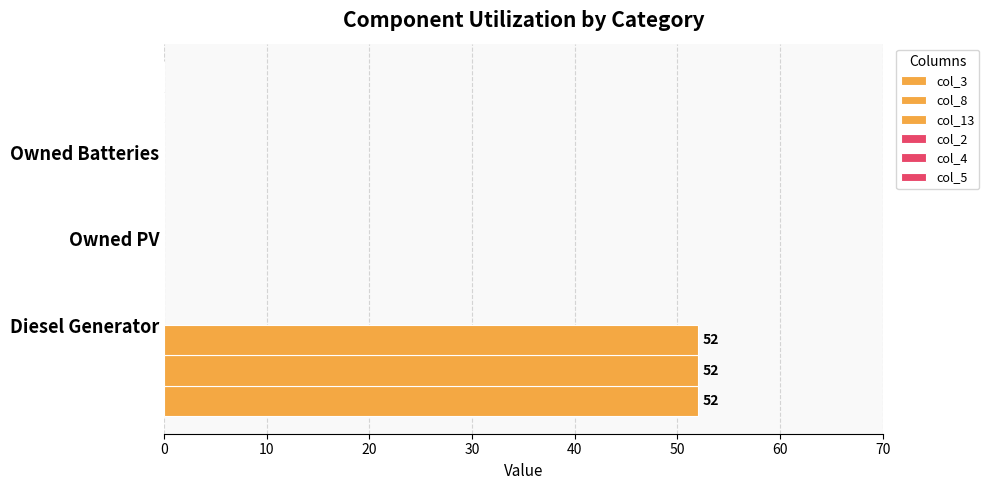

At how many categories does at least one series exceed 11?

1